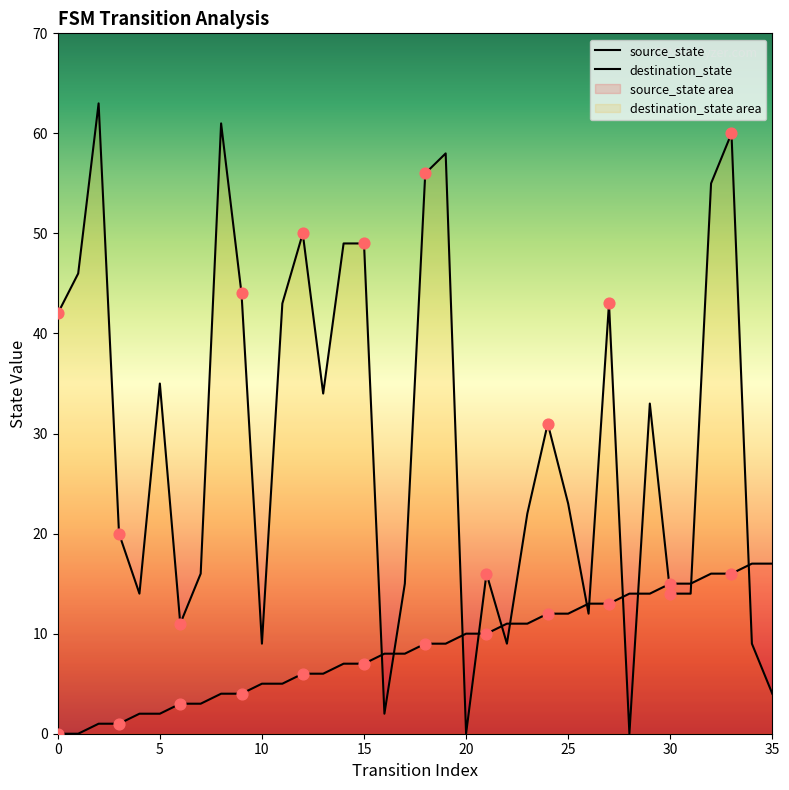

Which series reaches the minimum Y coordinate?

source_state